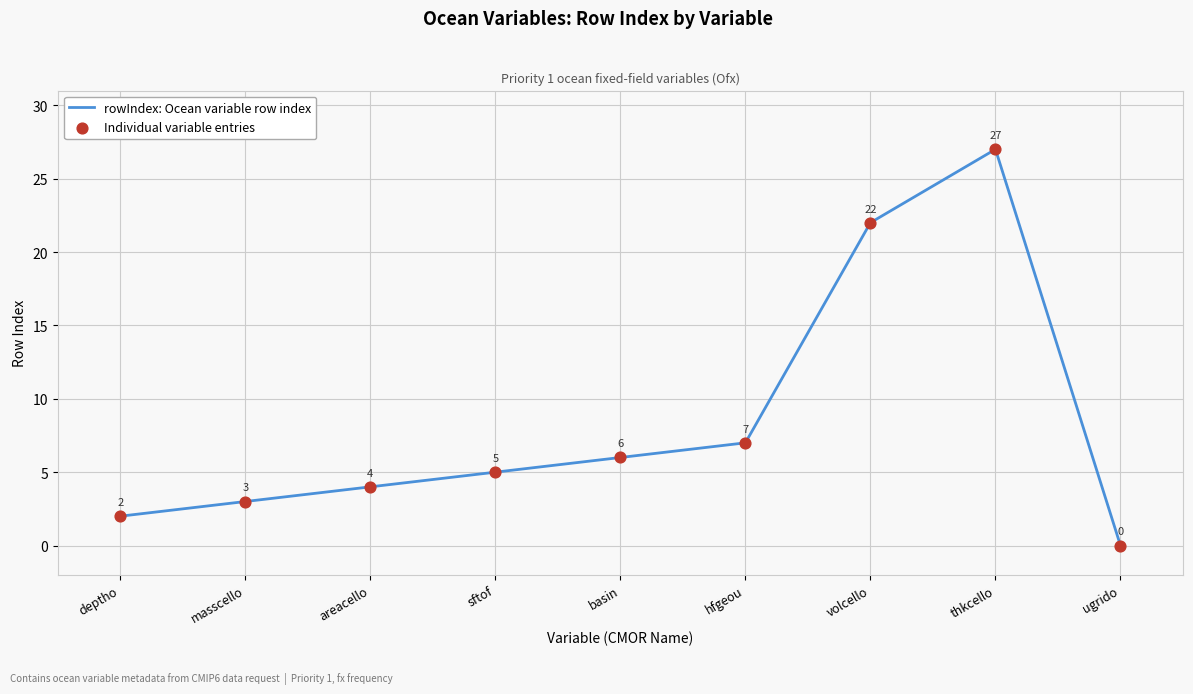

What position from the right is hfgeou?

4